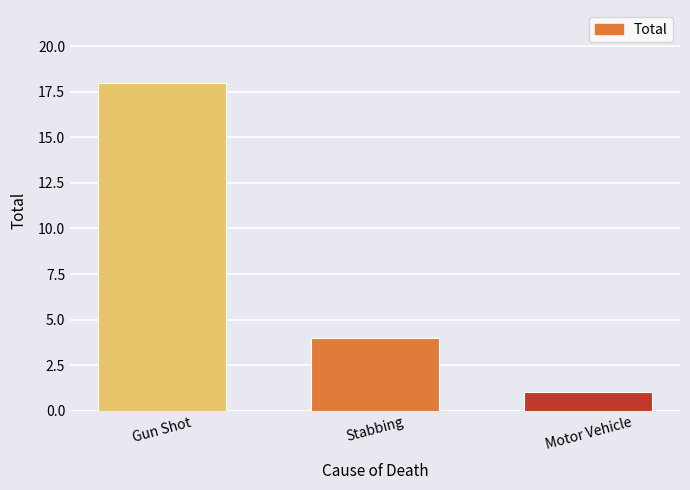

What position from the left is Stabbing?

2